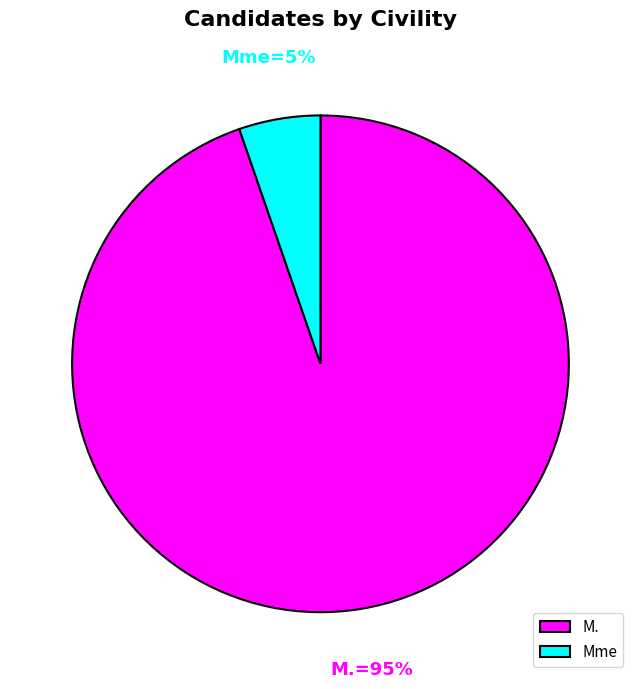

Is it true that M. is 87% of the pie?

False